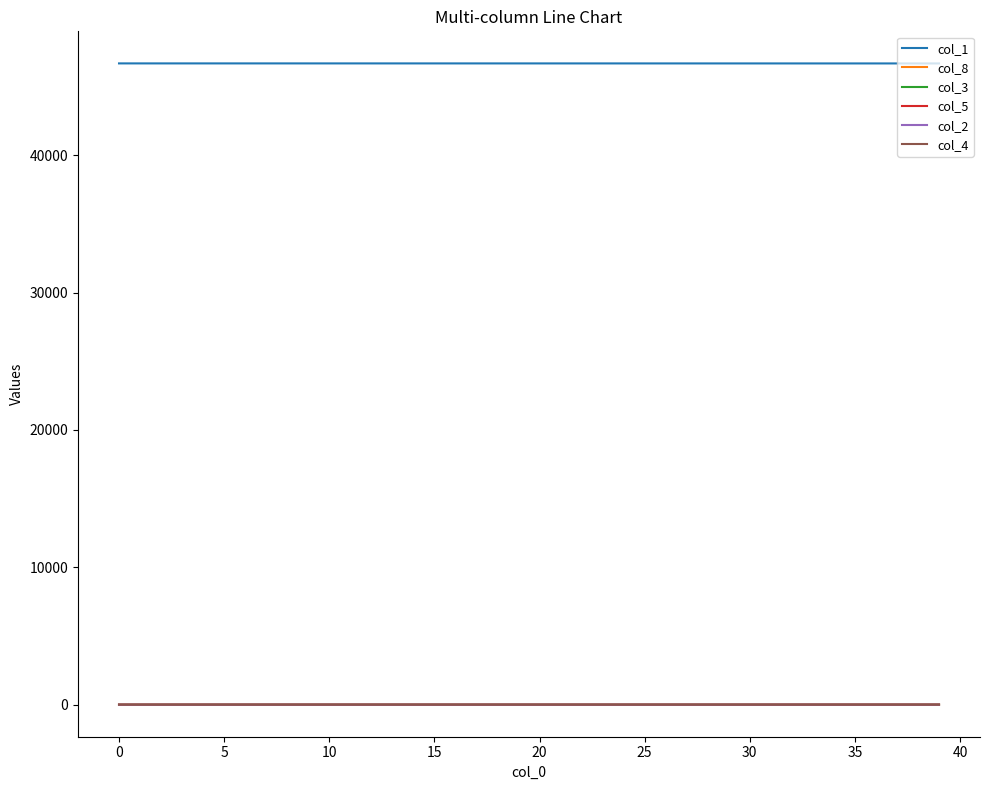

Which series has the largest total across all categories?

col_1